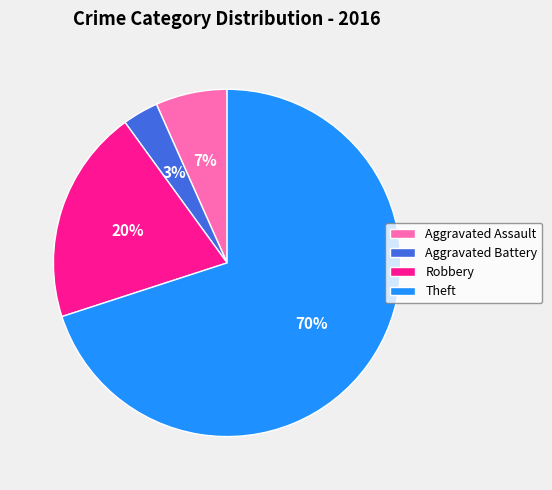

What is the smallest slice in the pie chart?

Aggravated Battery